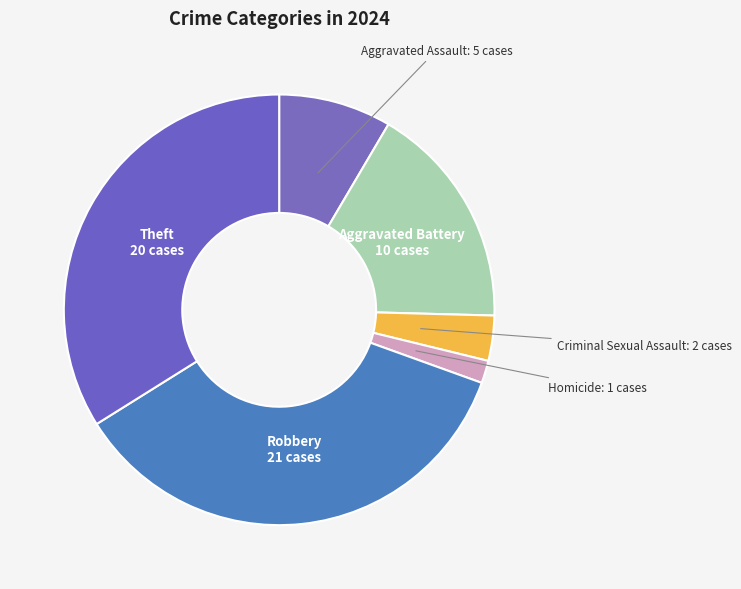

Is Aggravated Assault the majority of the pie?

No